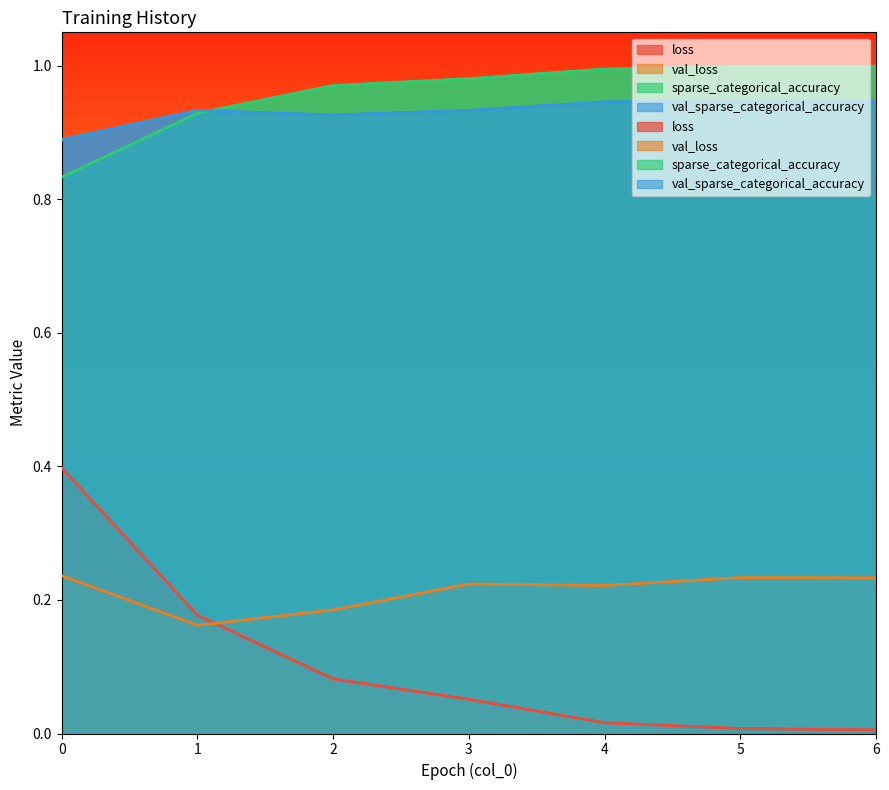

How many lines are shown in the chart?

4